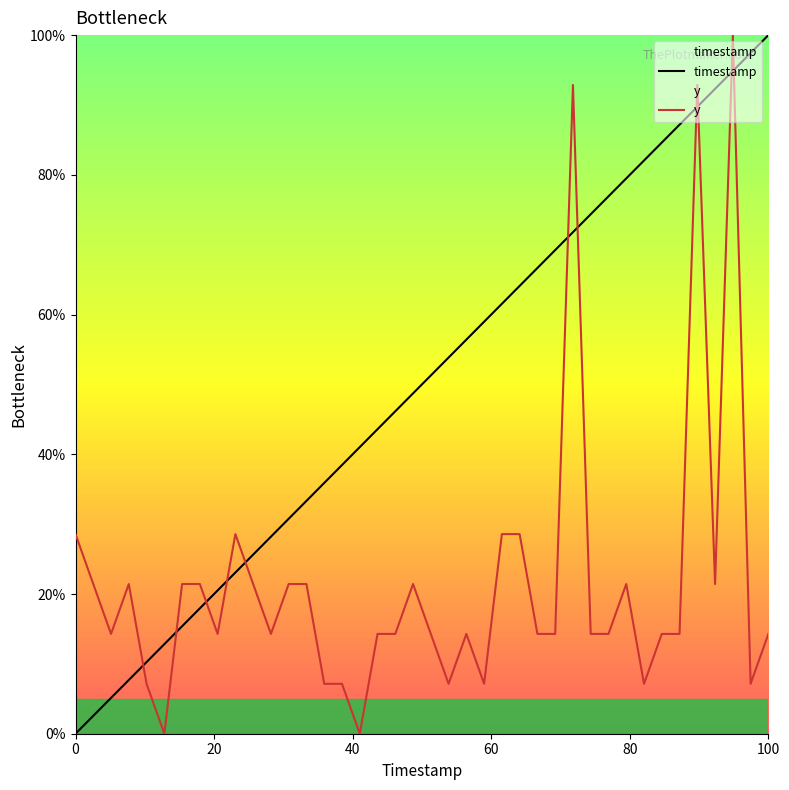

List the series in order of their overall mean, lowest first.

y, timestamp